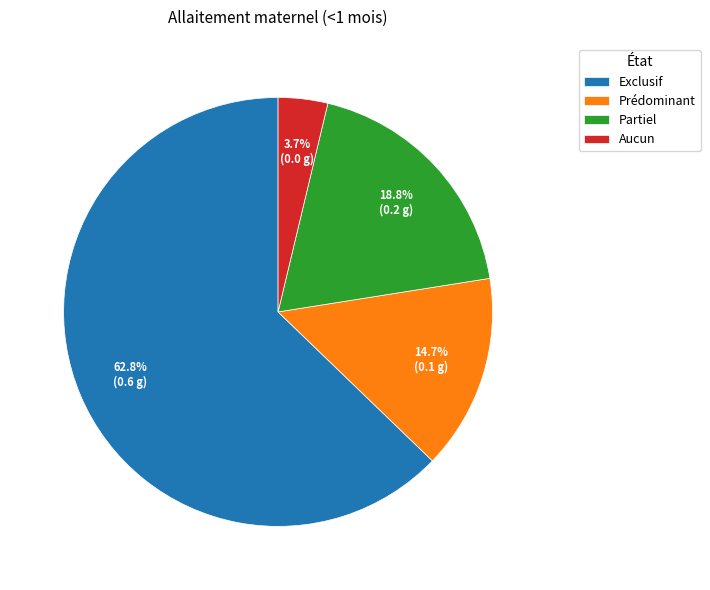

To the nearest percent, what is the difference between the largest and smallest slice percentages?

59%